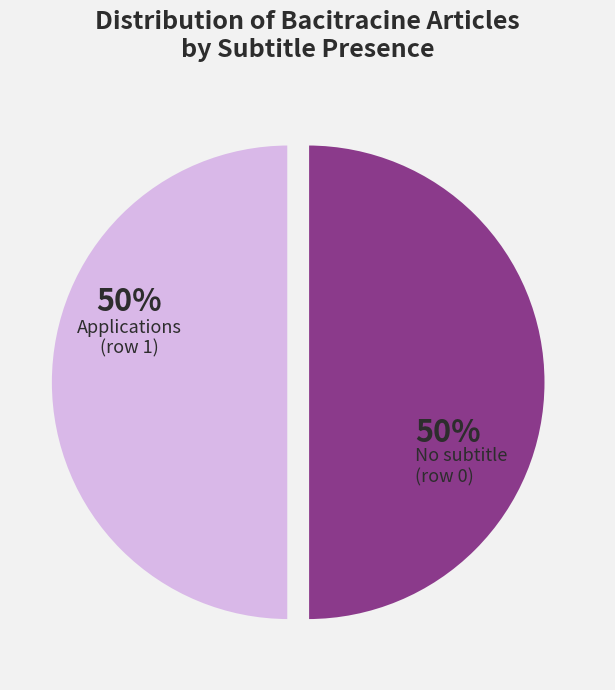

To the nearest percent, what is the average slice percentage?

50%